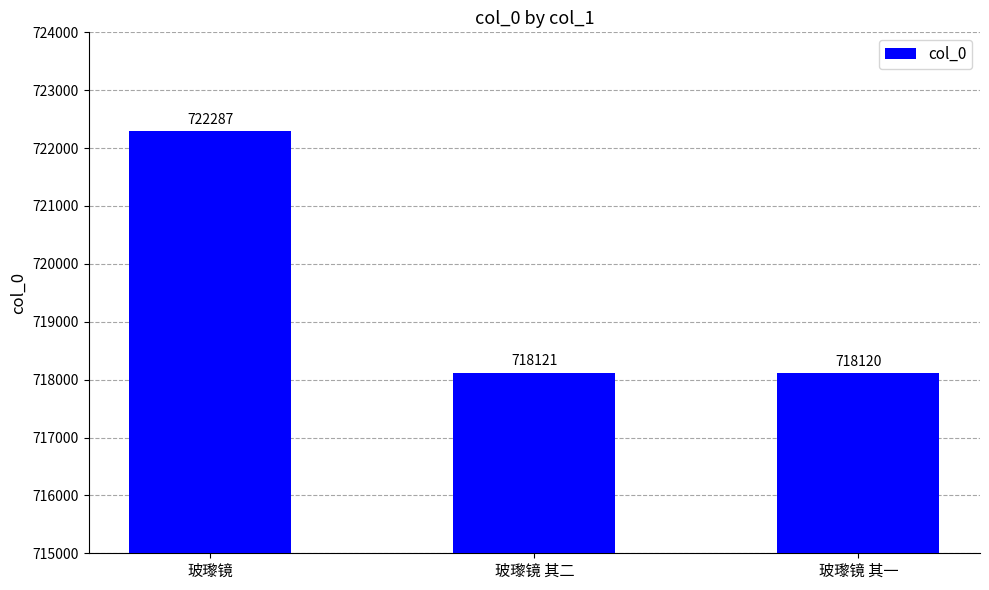

True or false: the data shows 718121 at 玻瓈镜 其二.

True